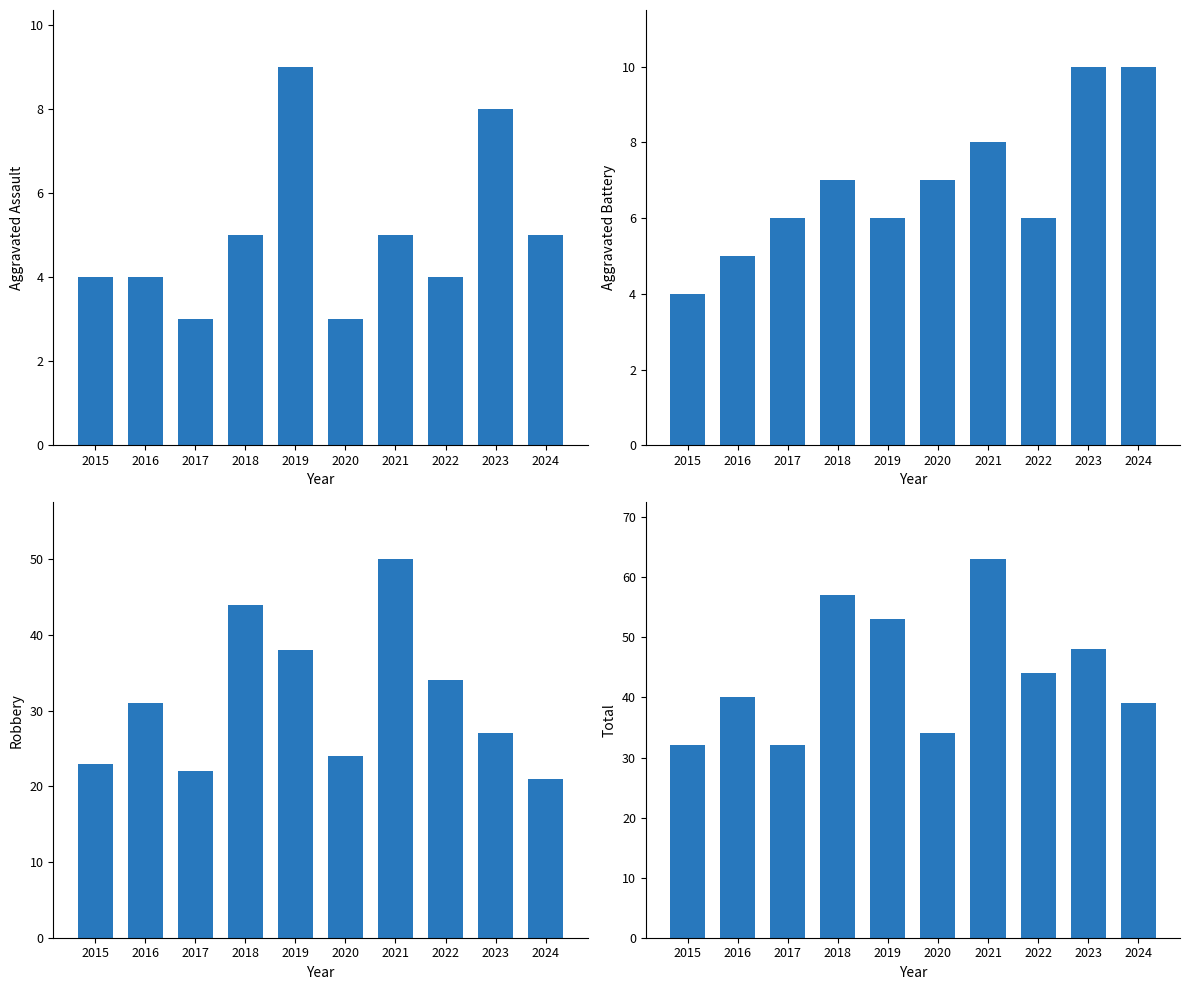

Are the bars grouped side by side (vs. stacked)?

Yes